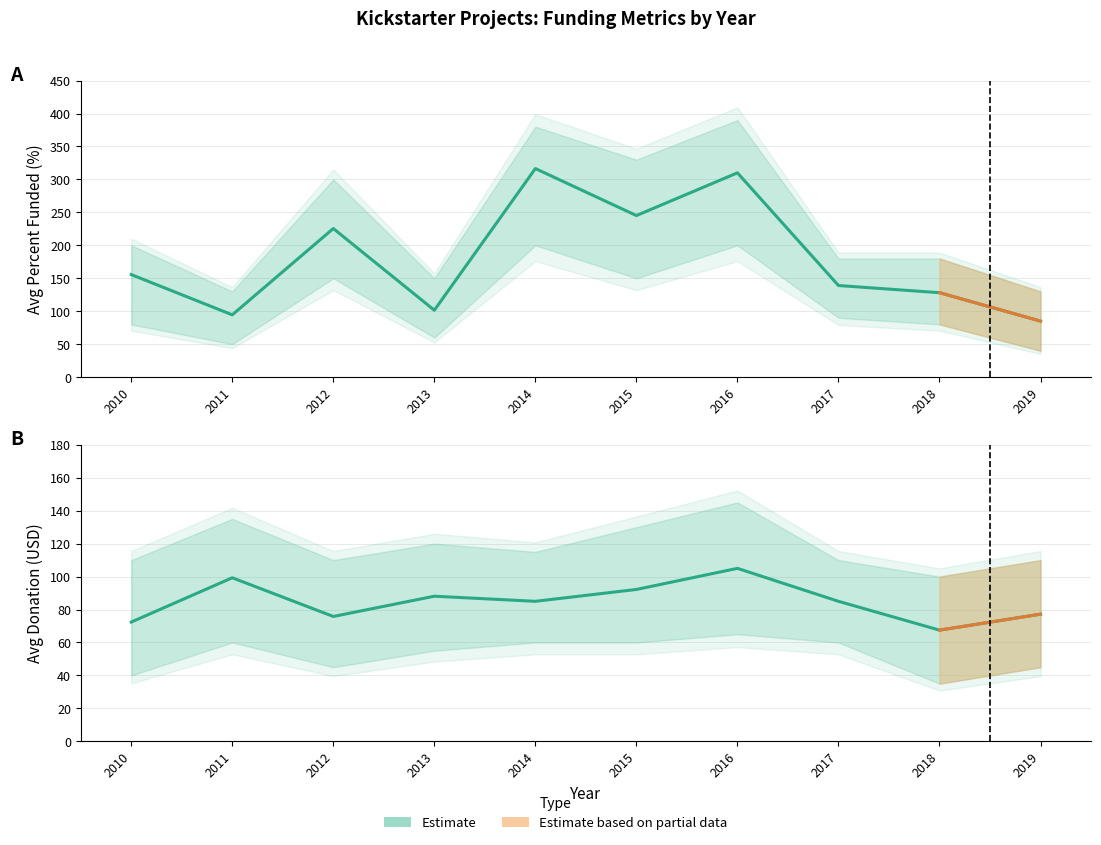

How many lines are shown in the chart?

2